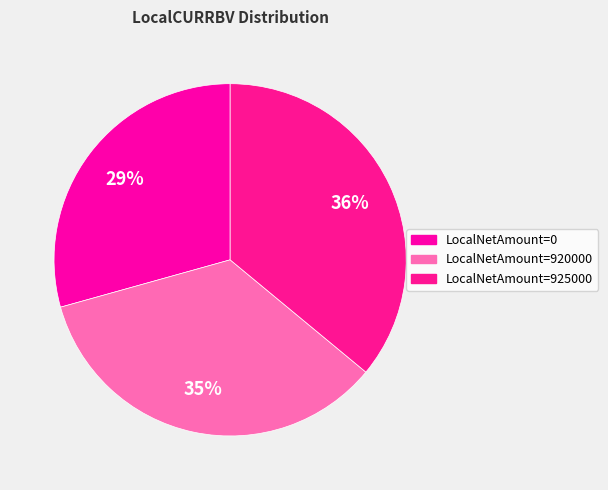

Does any single category account for the majority?

No